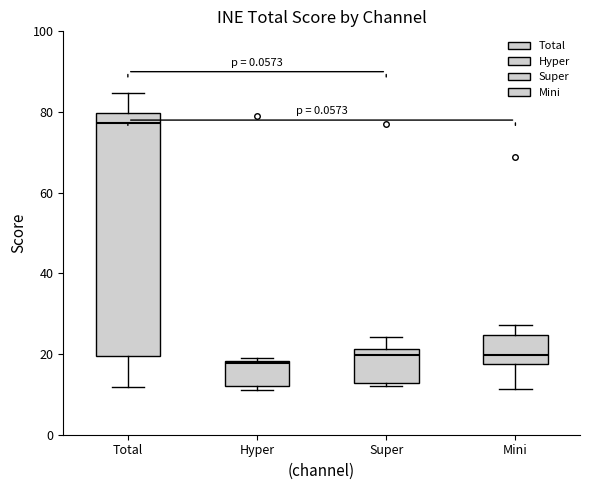

Which box's median line is the lowest?

Hyper